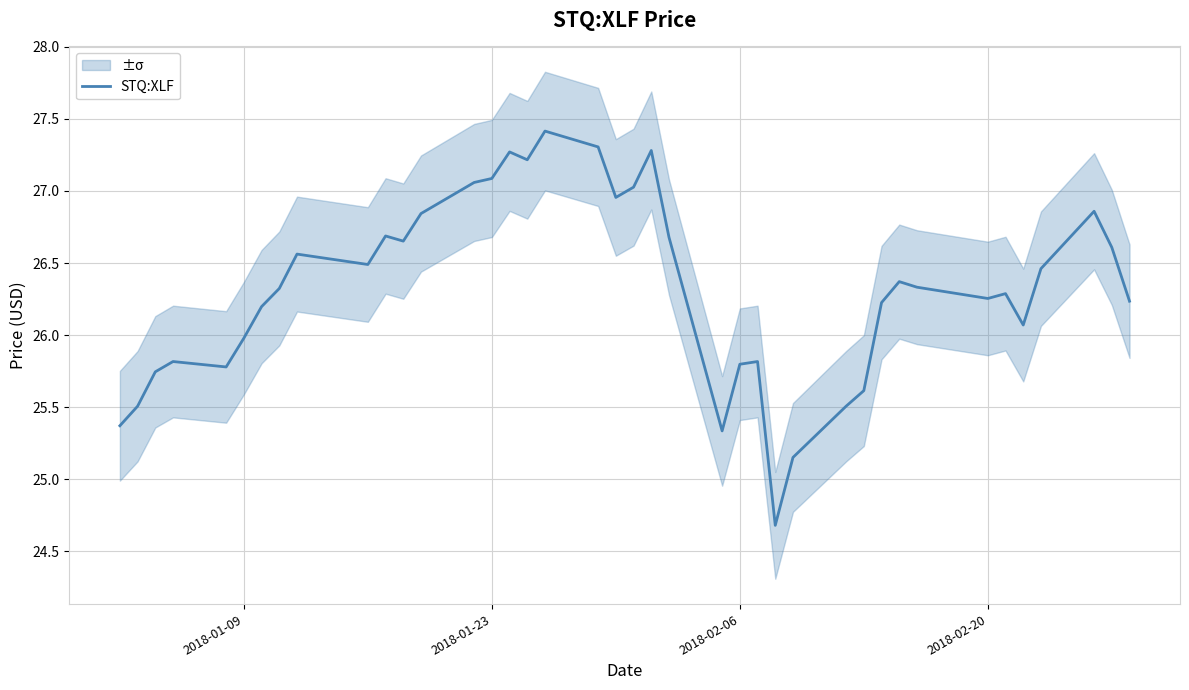

True or false: there are more than 0 points higher than both neighbors.

True